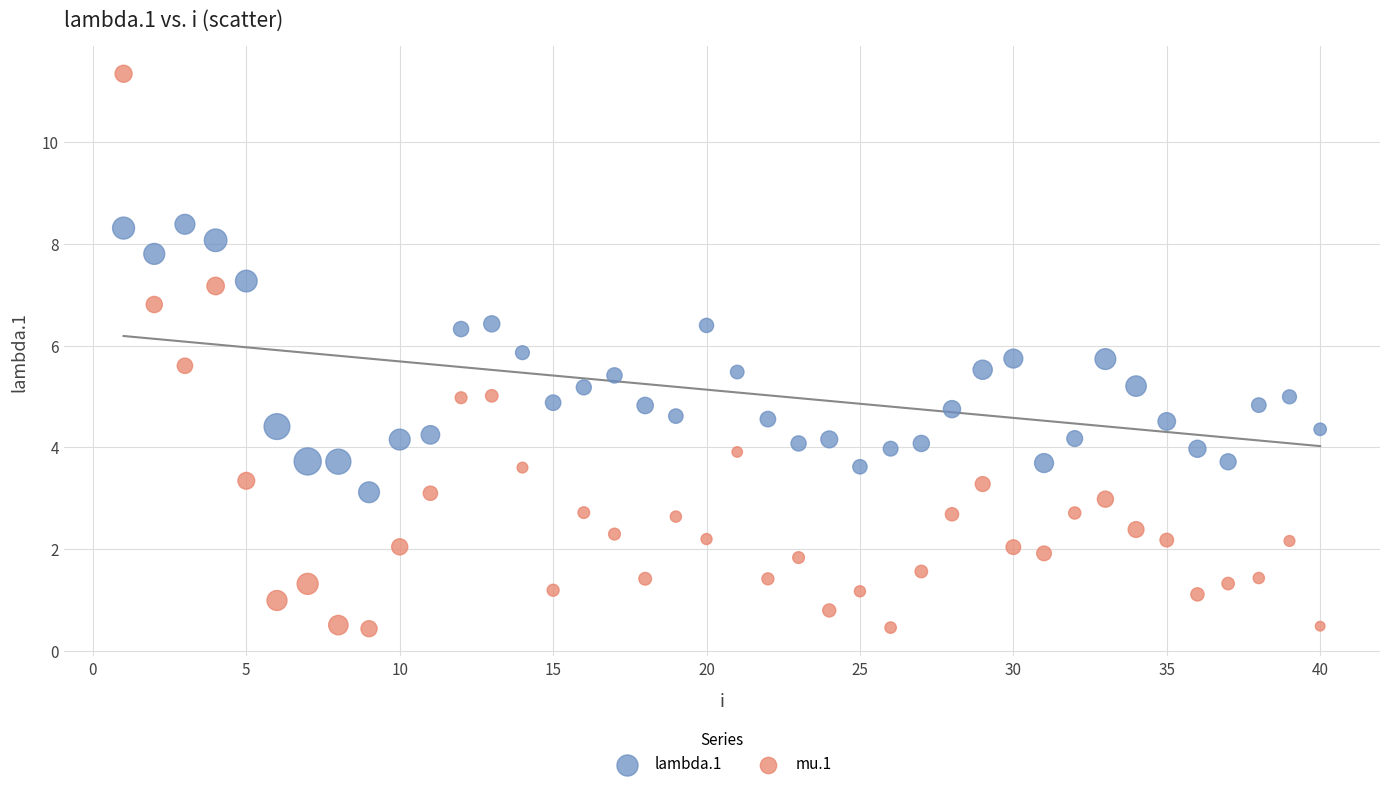

Which series has the widest spread of Y values?

mu.1